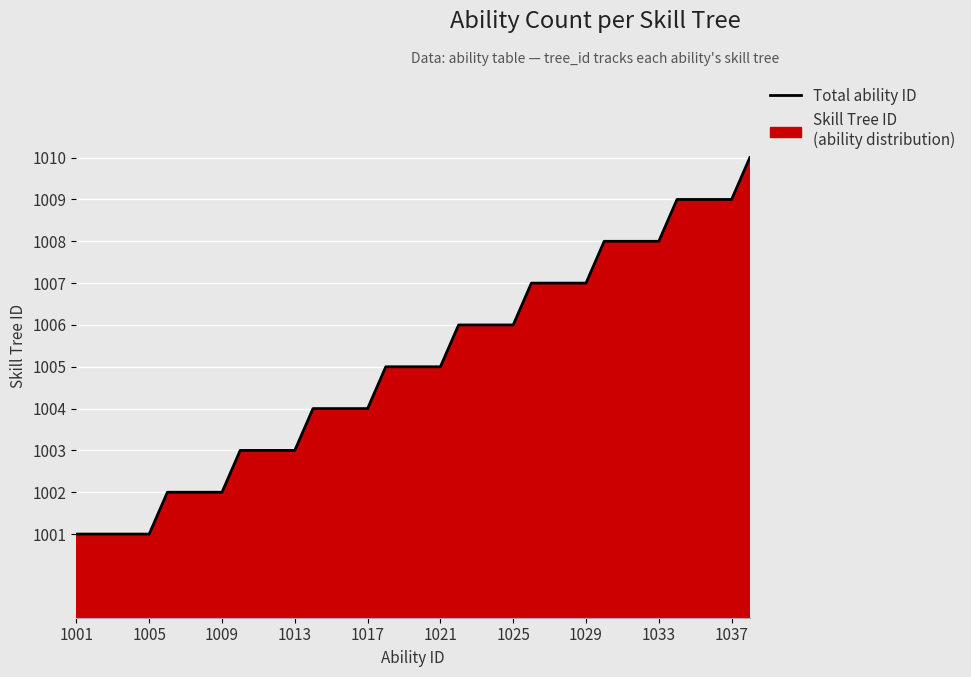

What is the greatest value displayed?

1010